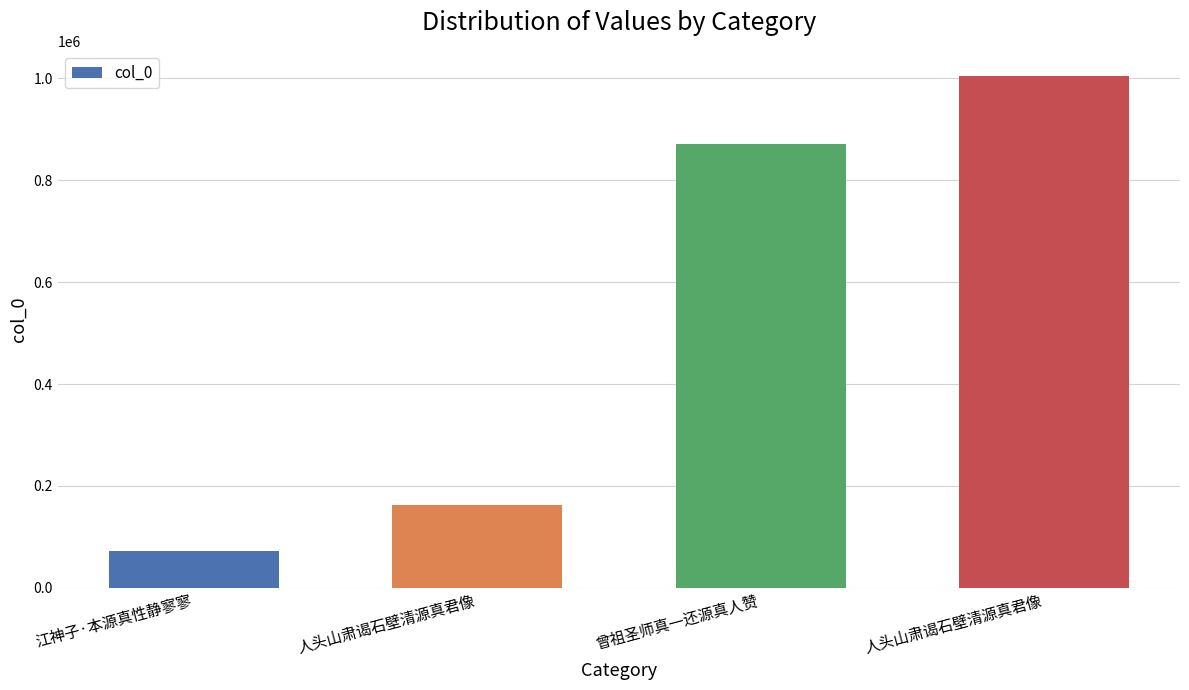

The chart shows a value of 1003956 at 人头山肃谒石壁清源真君像. True or false?

True